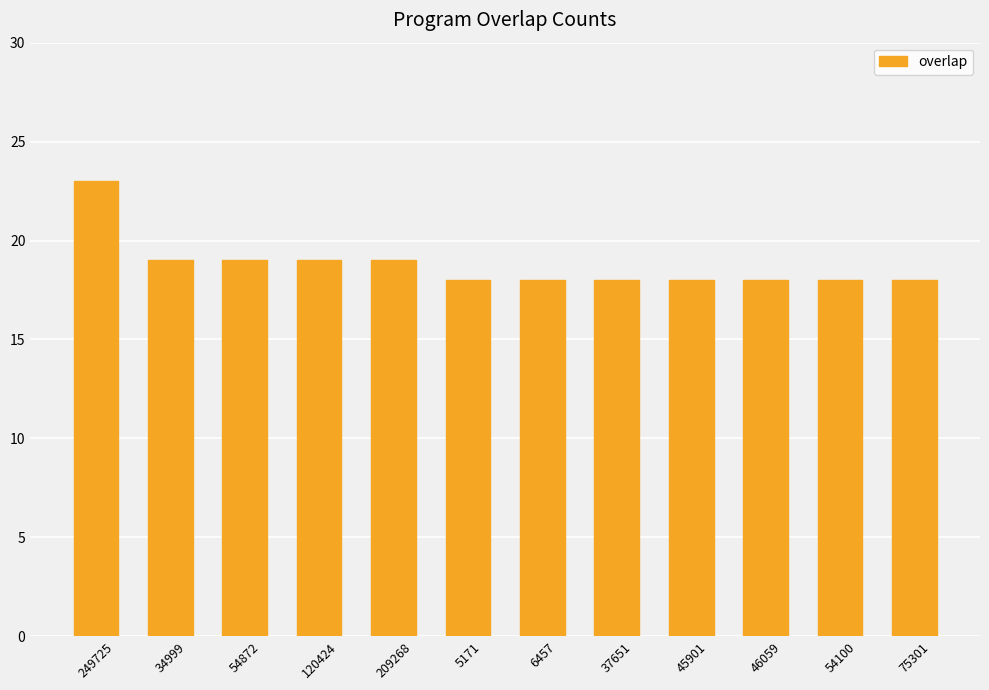

What is the average value?

19